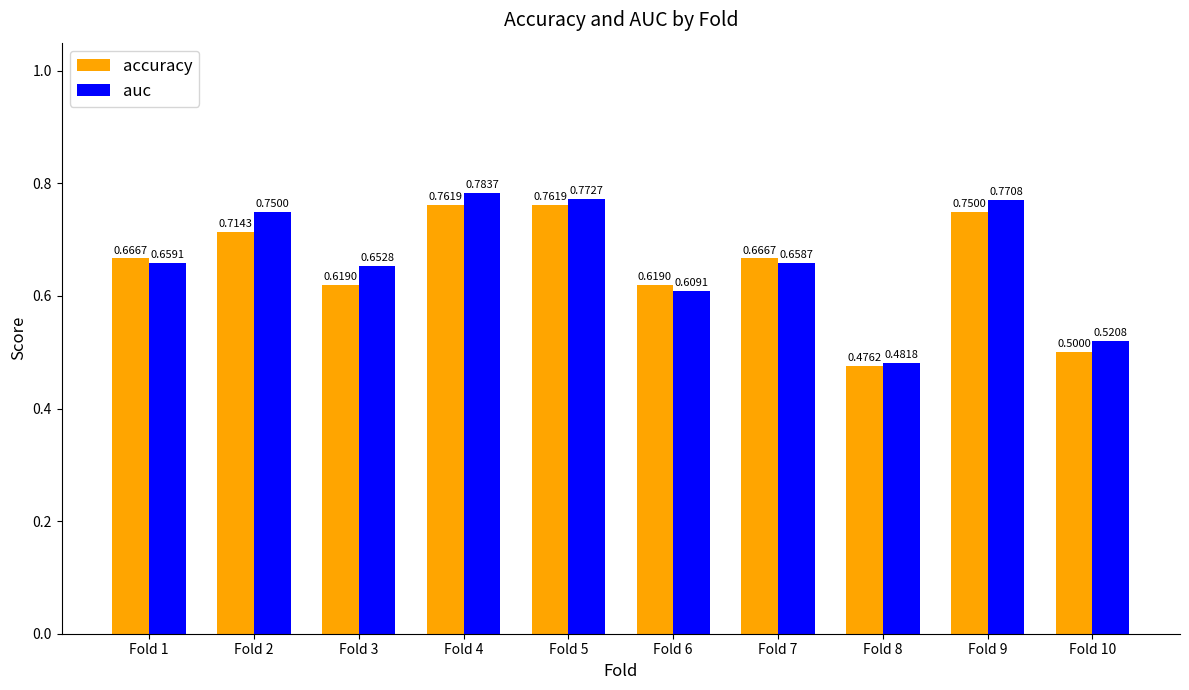

Rank the series by their average value, from highest to lowest.

auc, accuracy